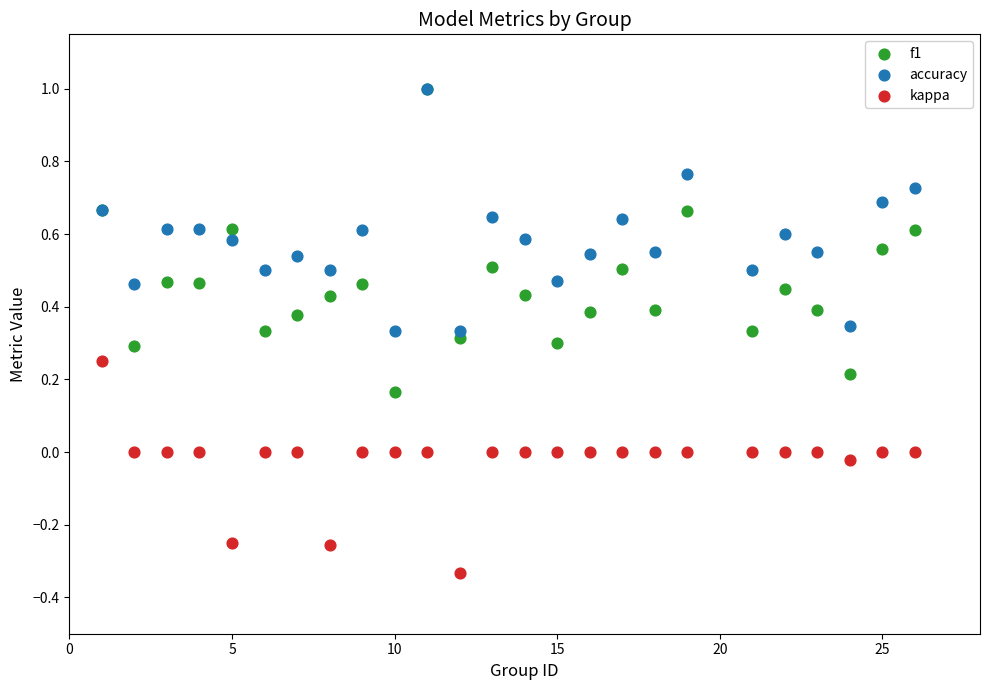

What are all the series names shown in the legend?

f1, accuracy, kappa